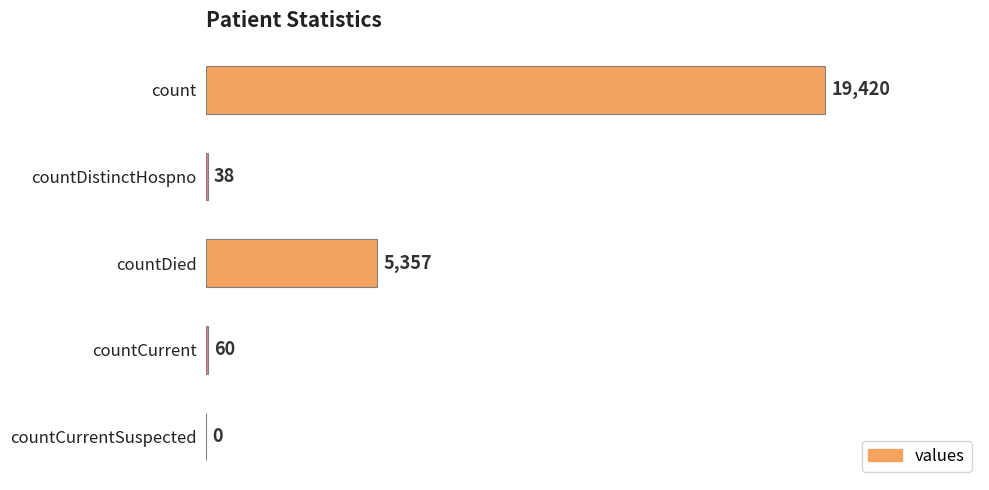

What is the sum of all values?

24875